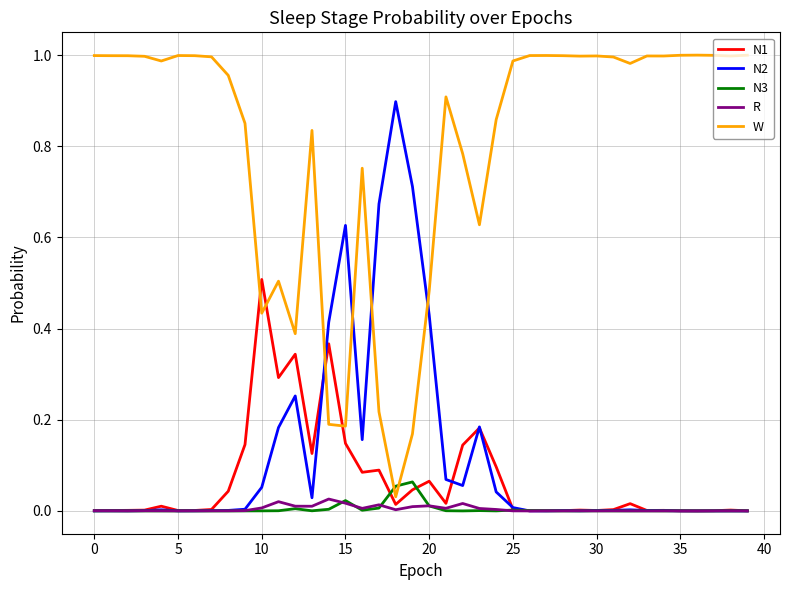

Which series has the widest spread of values?

W